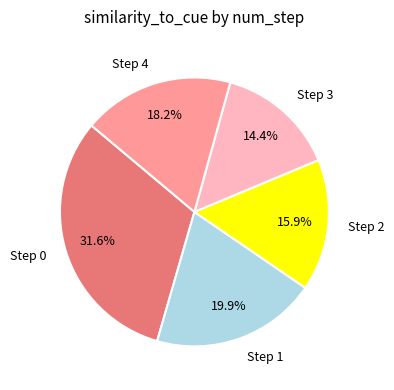

Is it true that Step 2 is 16% of the pie?

True